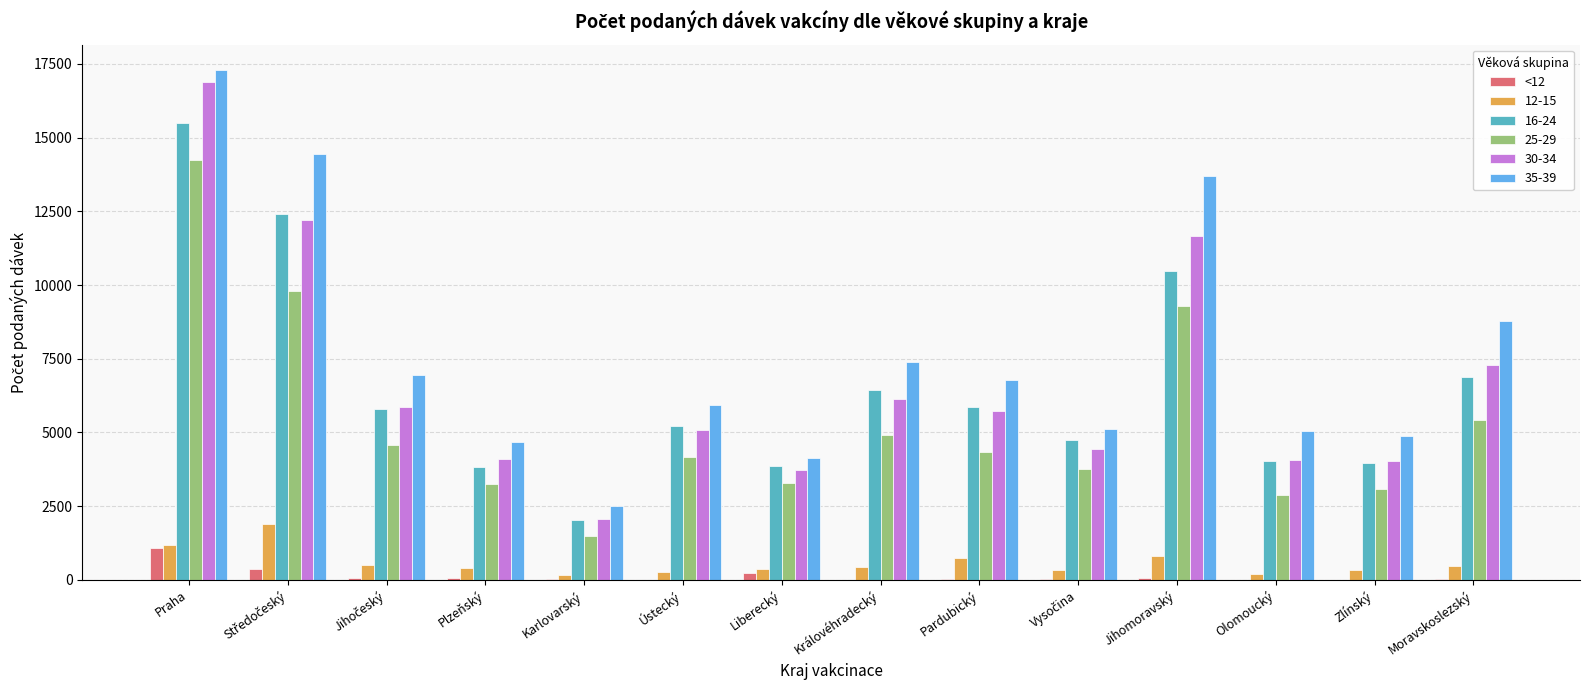

What is the greatest value displayed?

17289